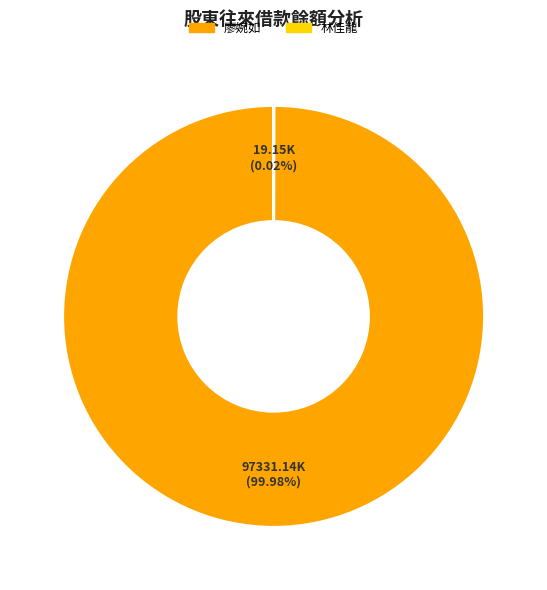

Which slice is the largest?

廖婉如